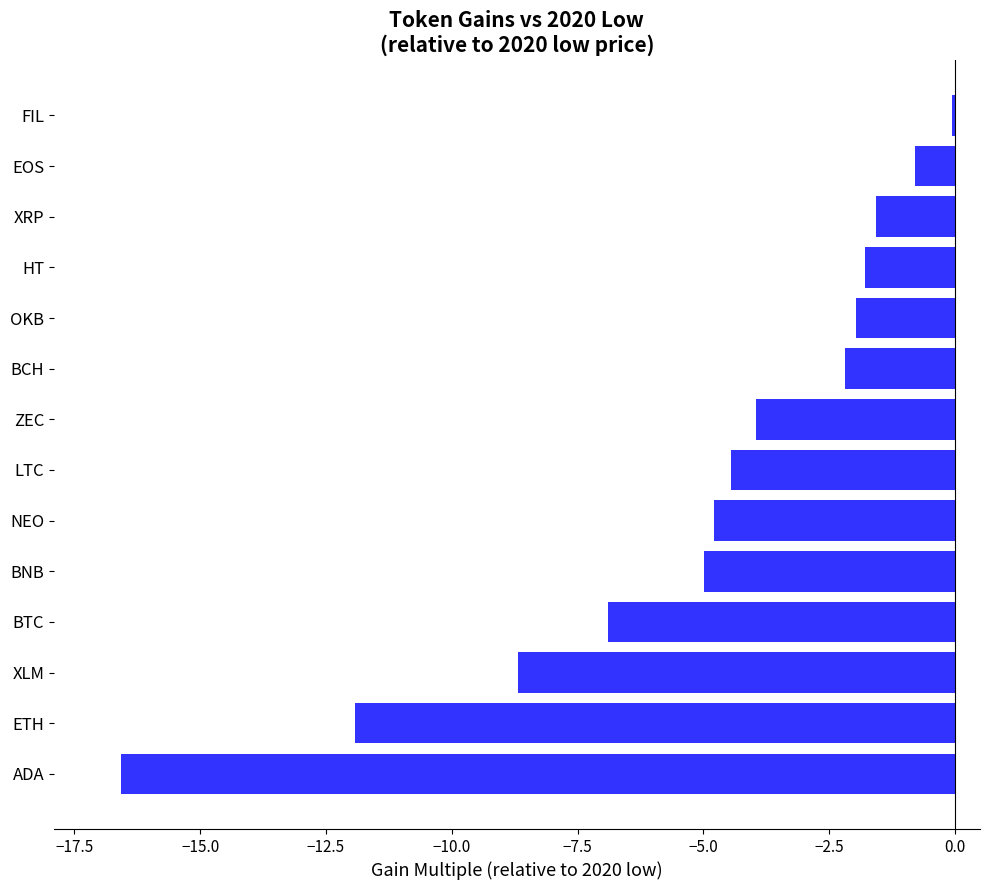

Is it true that the value at LTC is -4.5?

True